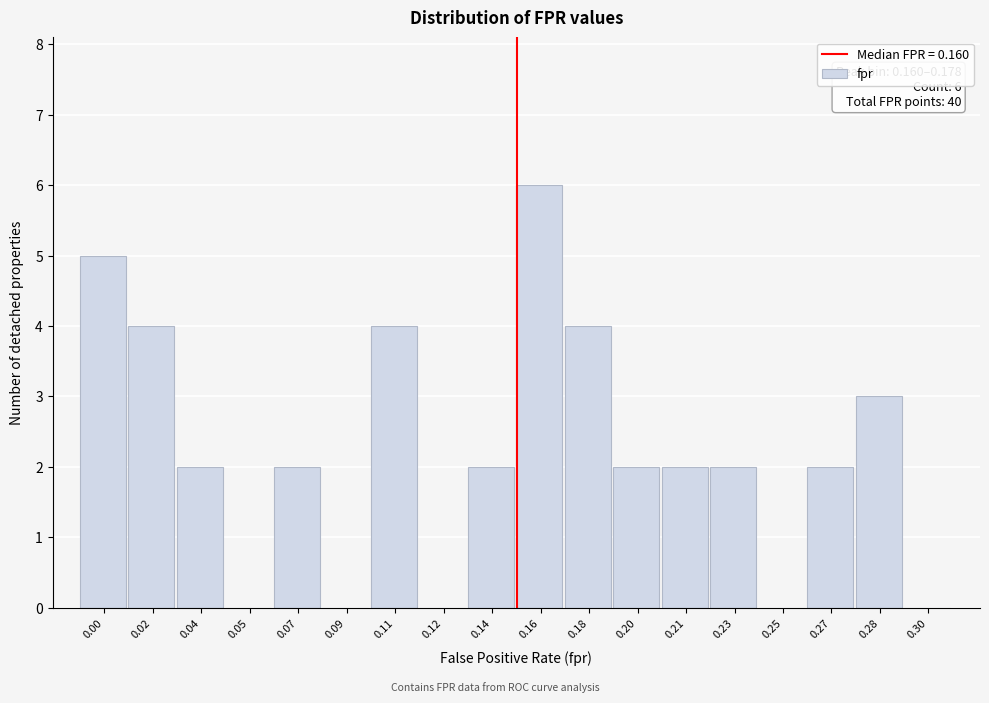

Reading right to left, transcribe all the data shown in this chart.

0.30=0	0.28=3	0.27=2	0.25=0	0.23=2	0.21=2	0.20=2	0.18=4	0.16=6	0.14=2	0.12=0	0.11=4	0.09=0	0.07=2	0.05=0	0.04=2	0.02=4	0.00=5